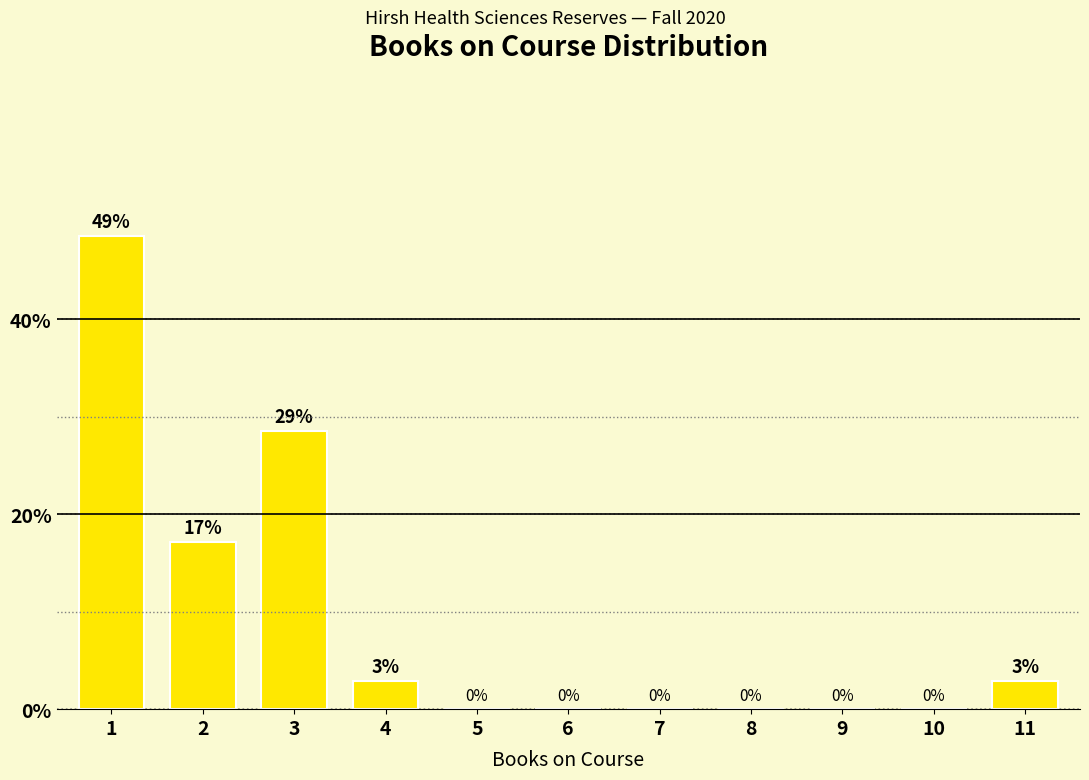

Approximately how many times larger is the value at 1 compared to 3?

1.7